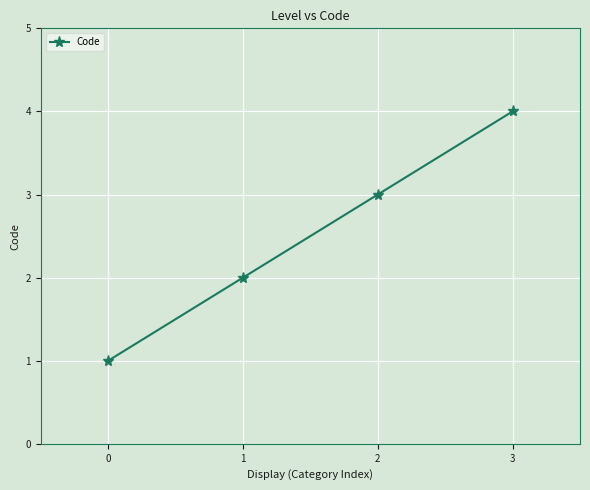

Reading left to right, what are all the values shown in this chart?

1	2	3	4